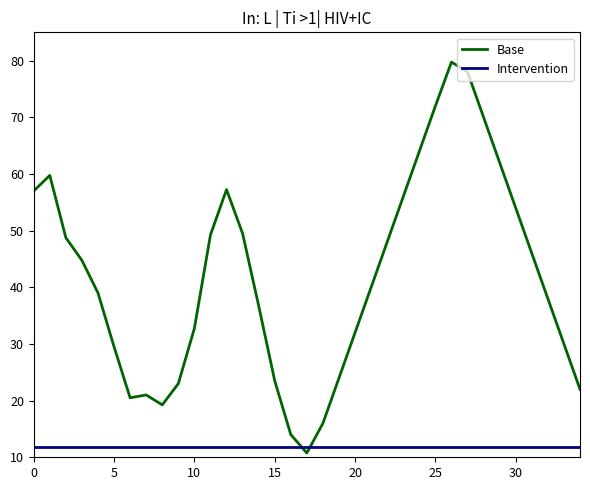

Which series has the largest total across all categories?

Base